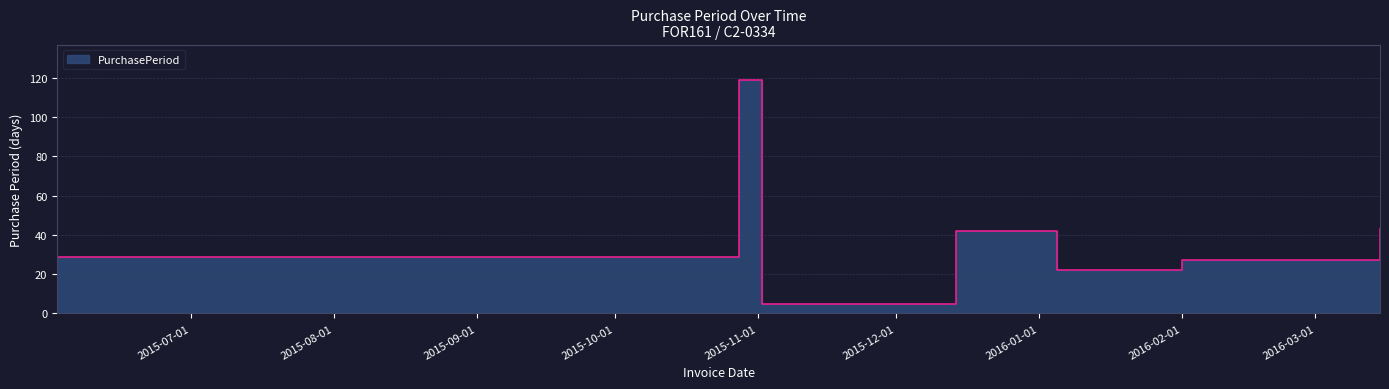

What value does the data have at 2015-06-02?

29